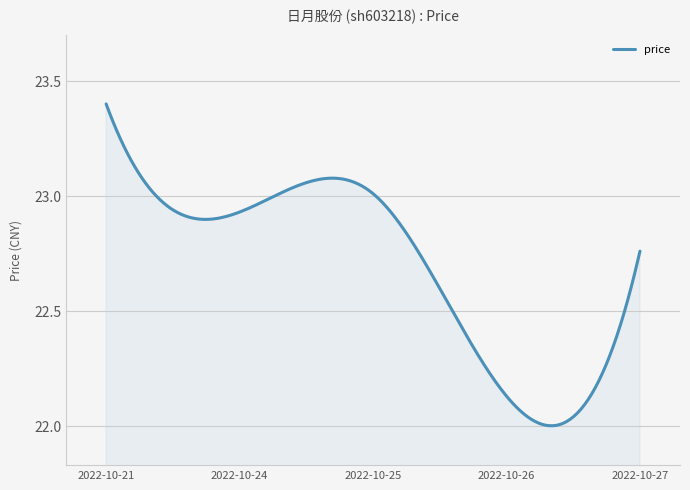

What is the difference between the maximum and minimum values?

1.4